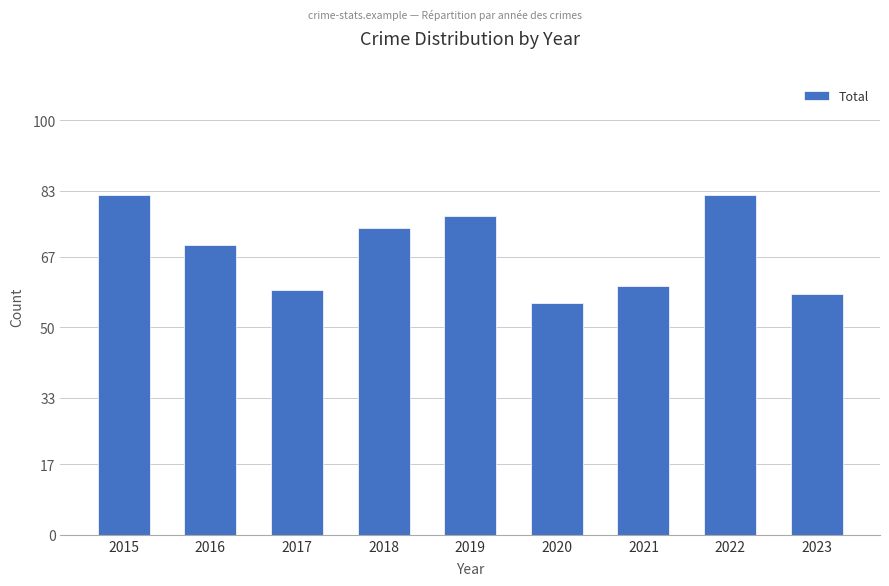

Approximately how many times larger is the value at 2019 compared to 2017?

1.3